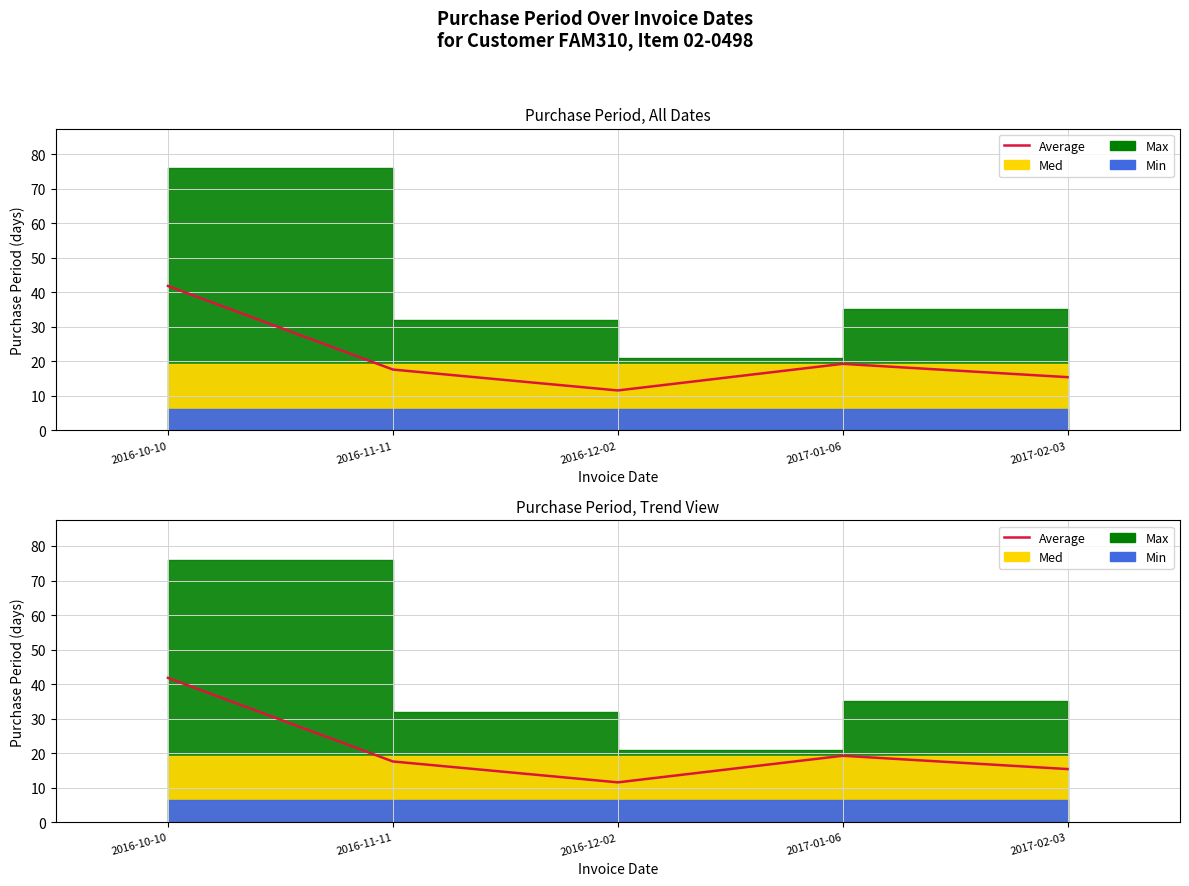

At which category does the chart reach its peak across all series?

2016-10-10